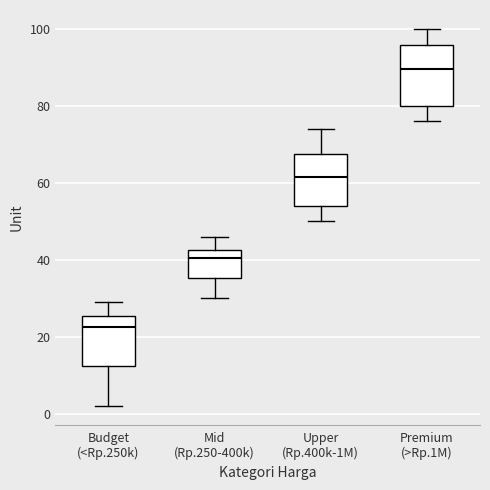

Which box is the tallest, from its lower edge to its upper edge?

Premium (>Rp.1M)